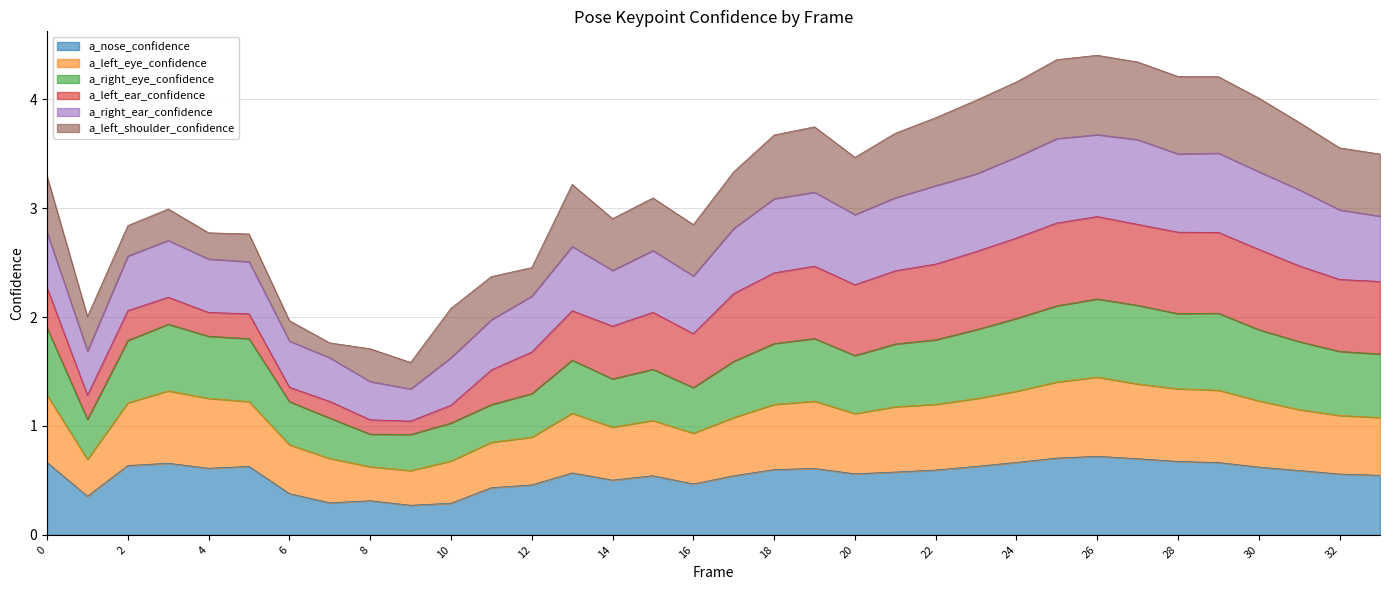

What are all the series names shown in the legend?

a_nose_confidence, a_left_eye_confidence, a_right_eye_confidence, a_left_ear_confidence, a_right_ear_confidence, a_left_shoulder_confidence